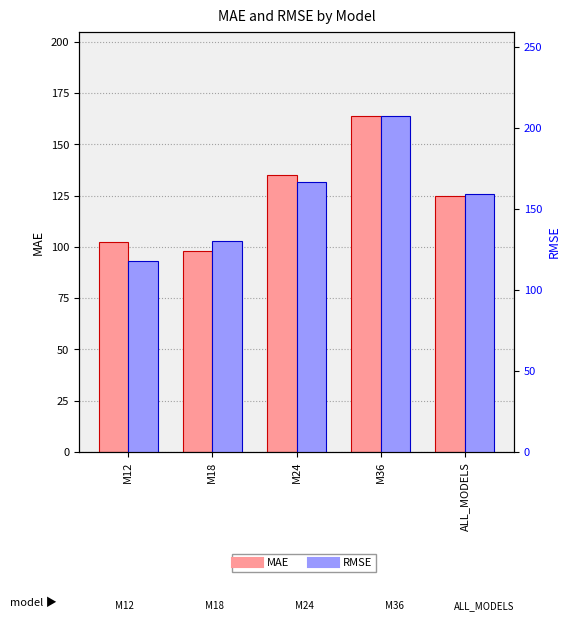

What is the sum of the MAE values at M12 and M18?

200.1